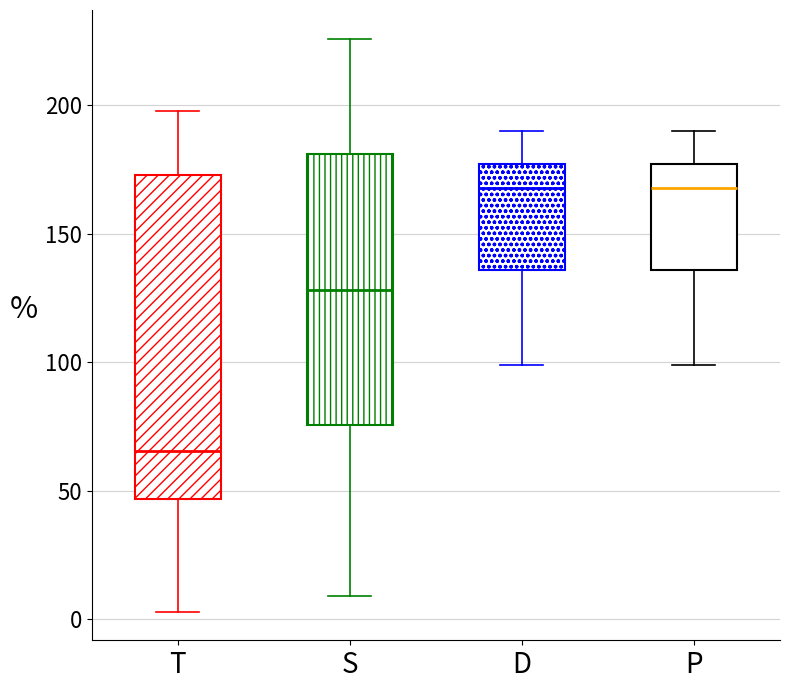

Reading left to right, read every box against the y-axis: the position of its median line, the range the box covers, and the ends of its whiskers. The values are not printed on the chart, so give them approximately, as read against the axis.

T: median 65, box 45 to 175, whiskers 5 to 200
S: median 130, box 75 to 180, whiskers 10 to 225
D: median 170, box 135 to 175, whiskers 100 to 190
P: median 170, box 135 to 175, whiskers 100 to 190